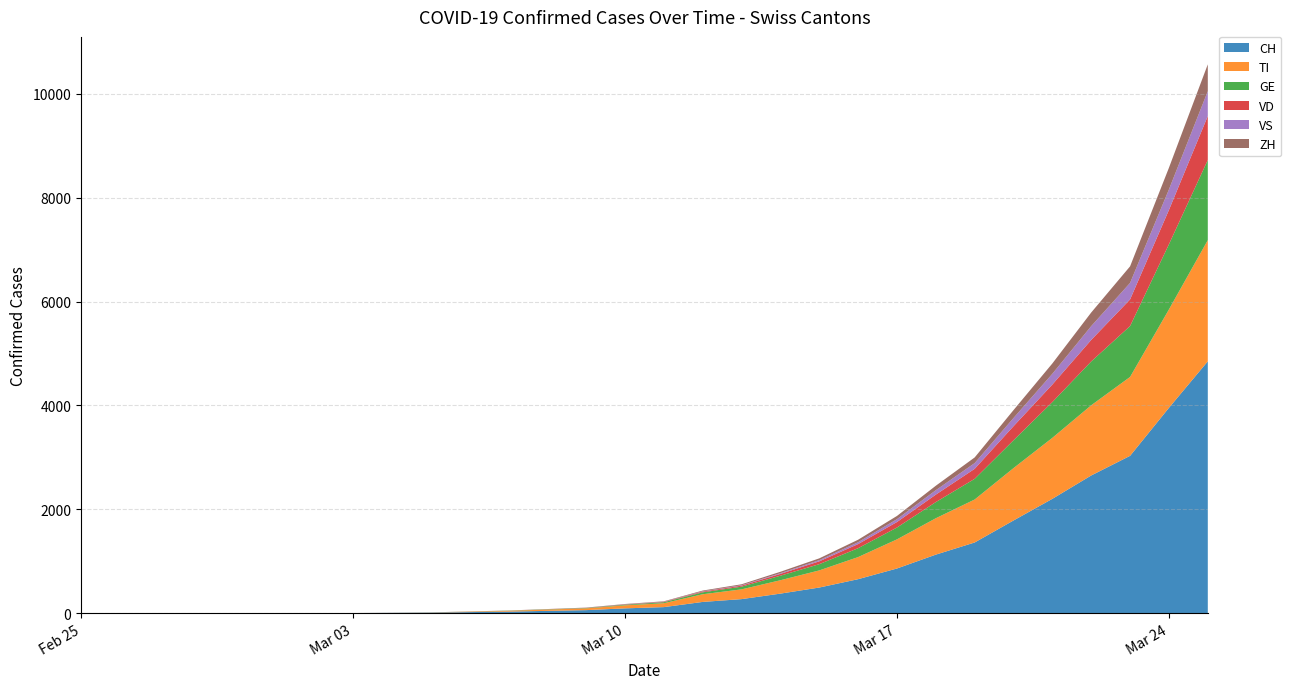

Reading right to left, list all the values displayed in this chart.

CH: 2020-03-25=4848	2020-03-24=3953	2020-03-23=3028	2020-03-22=2650	2020-03-21=2200	2020-03-20=1783	2020-03-19=1359	2020-03-18=1125	2020-03-17=858	2020-03-16=652	2020-03-15=491	2020-03-14=374	2020-03-13=268	2020-03-12=214	2020-03-11=114	2020-03-10=90	2020-03-09=56	2020-03-08=42	2020-03-07=27	2020-03-06=18	2020-03-05=8	2020-03-04=4	2020-03-03=0	2020-03-02=0	2020-03-01=0	2020-02-29=0	2020-02-28=0	2020-02-27=0	2020-02-26=0	2020-02-25=0
TI: 2020-03-25=2335	2020-03-24=1895	2020-03-23=1520	2020-03-22=1352	2020-03-21=1175	2020-03-20=1009	2020-03-19=828	2020-03-18=701	2020-03-17=561	2020-03-16=426	2020-03-15=330	2020-03-14=258	2020-03-13=188	2020-03-12=148	2020-03-11=75	2020-03-10=58	2020-03-09=34	2020-03-08=25	2020-03-07=15	2020-03-06=8	2020-03-05=3	2020-03-04=1	2020-03-03=0	2020-03-02=0	2020-03-01=0	2020-02-29=0	2020-02-28=0	2020-02-27=0	2020-02-26=0	2020-02-25=0
GE: 2020-03-25=1543	2020-03-24=1255	2020-03-23=980	2020-03-22=844	2020-03-21=689	2020-03-20=536	2020-03-19=398	2020-03-18=311	2020-03-17=228	2020-03-16=171	2020-03-15=120	2020-03-14=87	2020-03-13=52	2020-03-12=37	2020-03-11=19	2020-03-10=12	2020-03-09=7	2020-03-08=5	2020-03-07=4	2020-03-06=2	2020-03-05=1	2020-03-04=0	2020-03-03=0	2020-03-02=0	2020-03-01=0	2020-02-29=0	2020-02-28=0	2020-02-27=0	2020-02-26=0	2020-02-25=0
VD: 2020-03-25=847	2020-03-24=661	2020-03-23=513	2020-03-22=415	2020-03-21=338	2020-03-20=271	2020-03-19=193	2020-03-18=144	2020-03-17=106	2020-03-16=79	2020-03-15=55	2020-03-14=35	2020-03-13=20	2020-03-12=14	2020-03-11=7	2020-03-10=5	2020-03-09=3	2020-03-08=2	2020-03-07=1	2020-03-06=1	2020-03-05=0	2020-03-04=0	2020-03-03=0	2020-03-02=0	2020-03-01=0	2020-02-29=0	2020-02-28=0	2020-02-27=0	2020-02-26=0	2020-02-25=0
VS: 2020-03-25=479	2020-03-24=396	2020-03-23=318	2020-03-22=266	2020-03-21=207	2020-03-20=158	2020-03-19=110	2020-03-18=85	2020-03-17=55	2020-03-16=36	2020-03-15=22	2020-03-14=14	2020-03-13=8	2020-03-12=6	2020-03-11=3	2020-03-10=2	2020-03-09=1	2020-03-08=0	2020-03-07=0	2020-03-06=0	2020-03-05=0	2020-03-04=0	2020-03-03=0	2020-03-02=0	2020-03-01=0	2020-02-29=0	2020-02-28=0	2020-02-27=0	2020-02-26=0	2020-02-25=0
ZH: 2020-03-25=517	2020-03-24=417	2020-03-23=319	2020-03-22=262	2020-03-21=199	2020-03-20=152	2020-03-19=109	2020-03-18=86	2020-03-17=62	2020-03-16=48	2020-03-15=35	2020-03-14=27	2020-03-13=18	2020-03-12=14	2020-03-11=8	2020-03-10=7	2020-03-09=4	2020-03-08=3	2020-03-07=2	2020-03-06=2	2020-03-05=1	2020-03-04=1	2020-03-03=0	2020-03-02=0	2020-03-01=0	2020-02-29=0	2020-02-28=0	2020-02-27=0	2020-02-26=0	2020-02-25=0